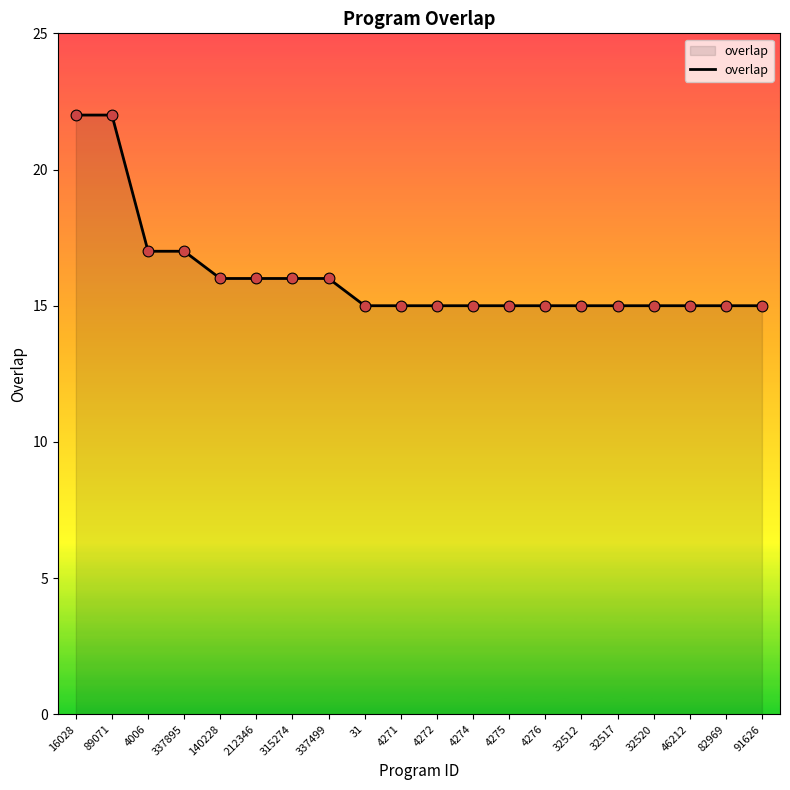

Approximately how many times larger is the value at 4006 compared to 4275?

1.1